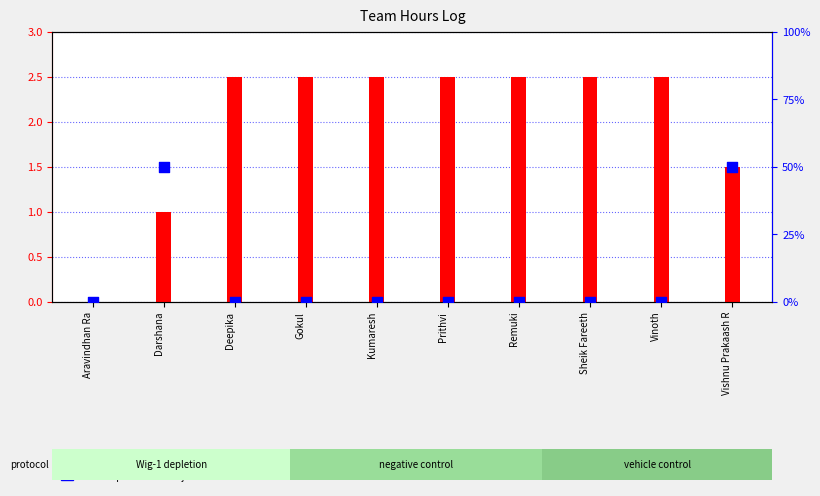

Is the value of Hours Spent - Project at Vinoth greater than the value of Hours Spent - Non Project at Aravindhan Ra?

Yes